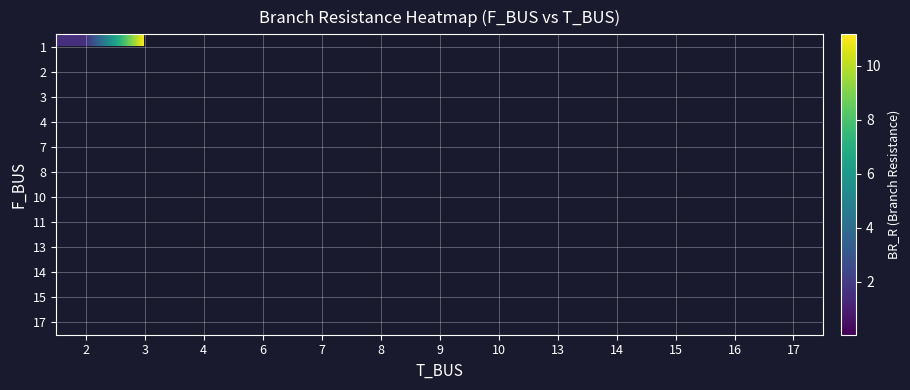

At which category does the chart reach its peak across all series?

3